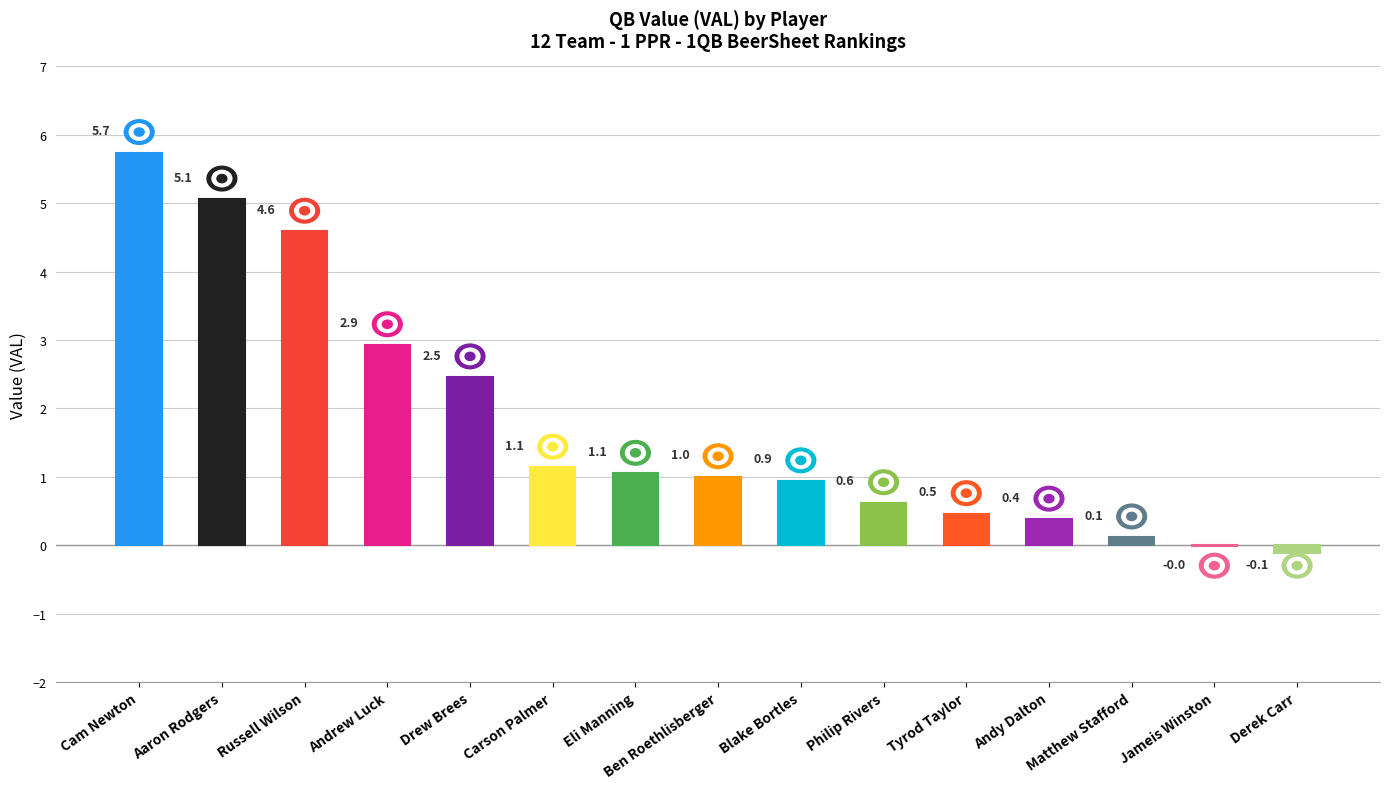

Read the value at Drew Brees.

2.5